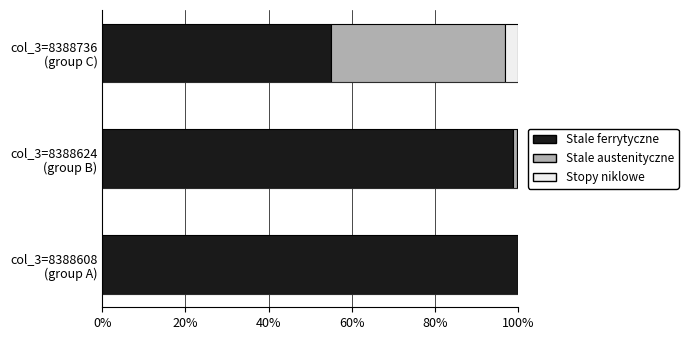

What is the highest value of the Stale ferrytyczne series?

99.9